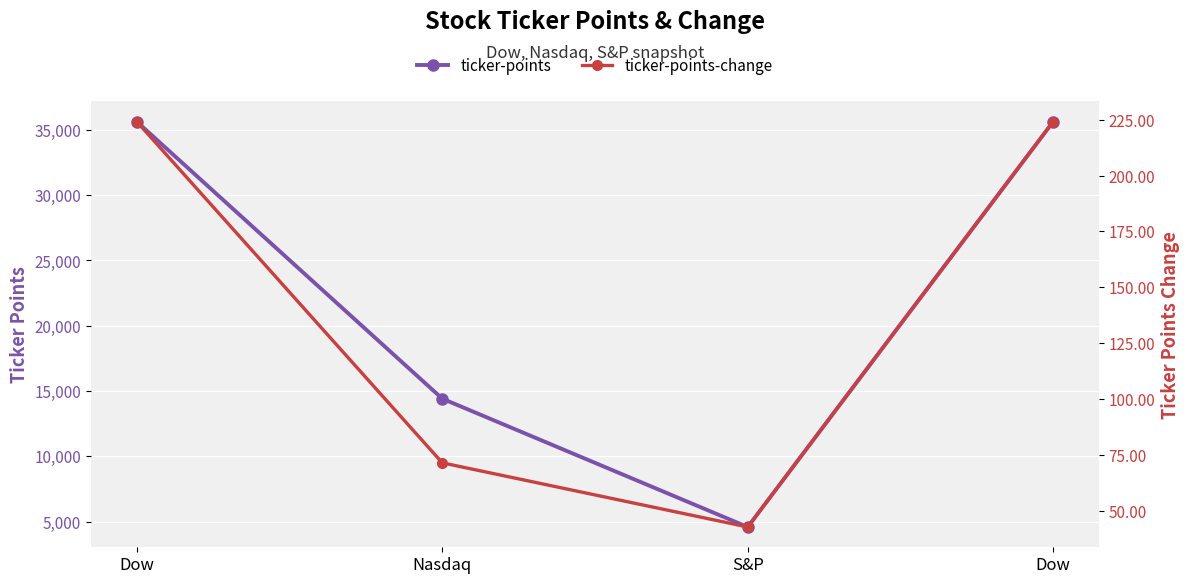

The value of ticker-points at S&P is 1401.9. True or false?

False